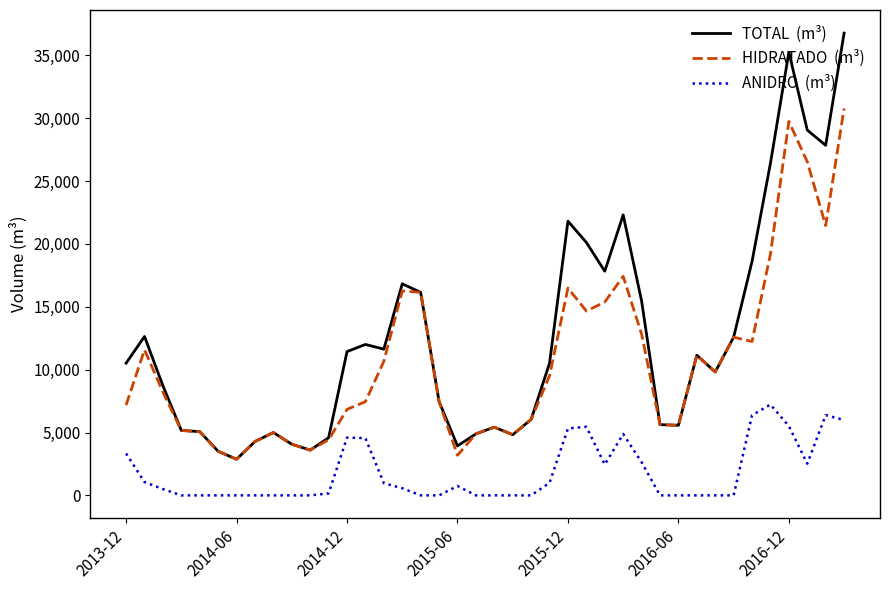

What is the maximum value shown in the chart?

36767